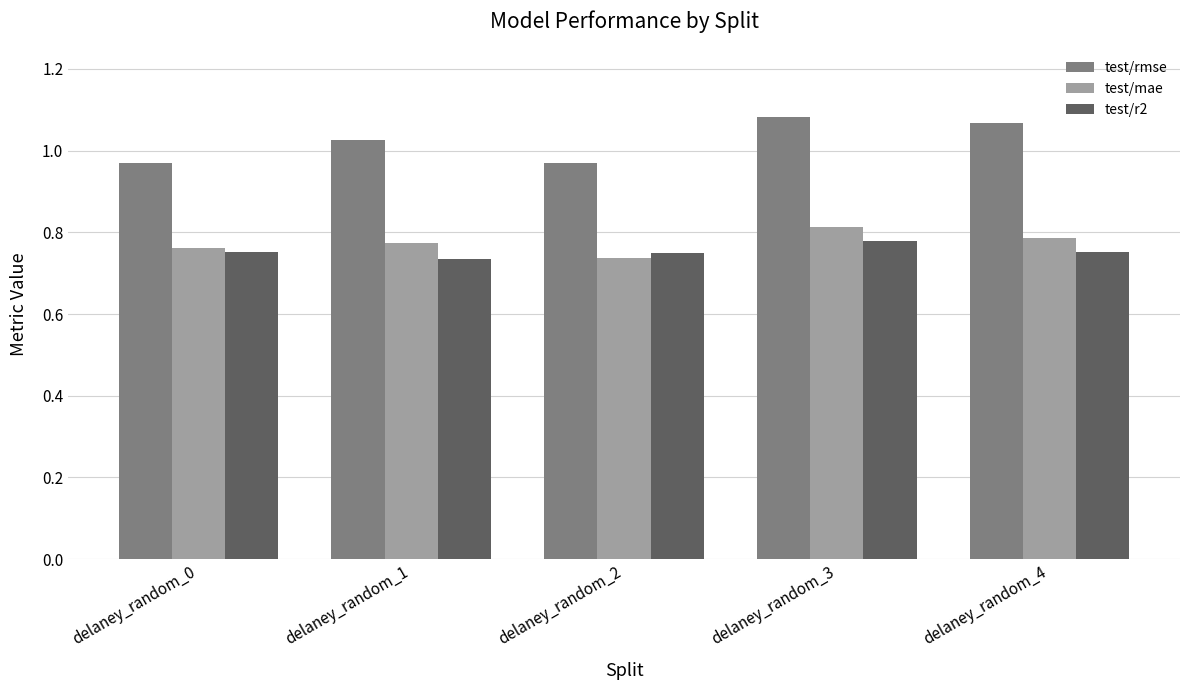

Where is test/r2 nearest to the value 0?

delaney_random_1